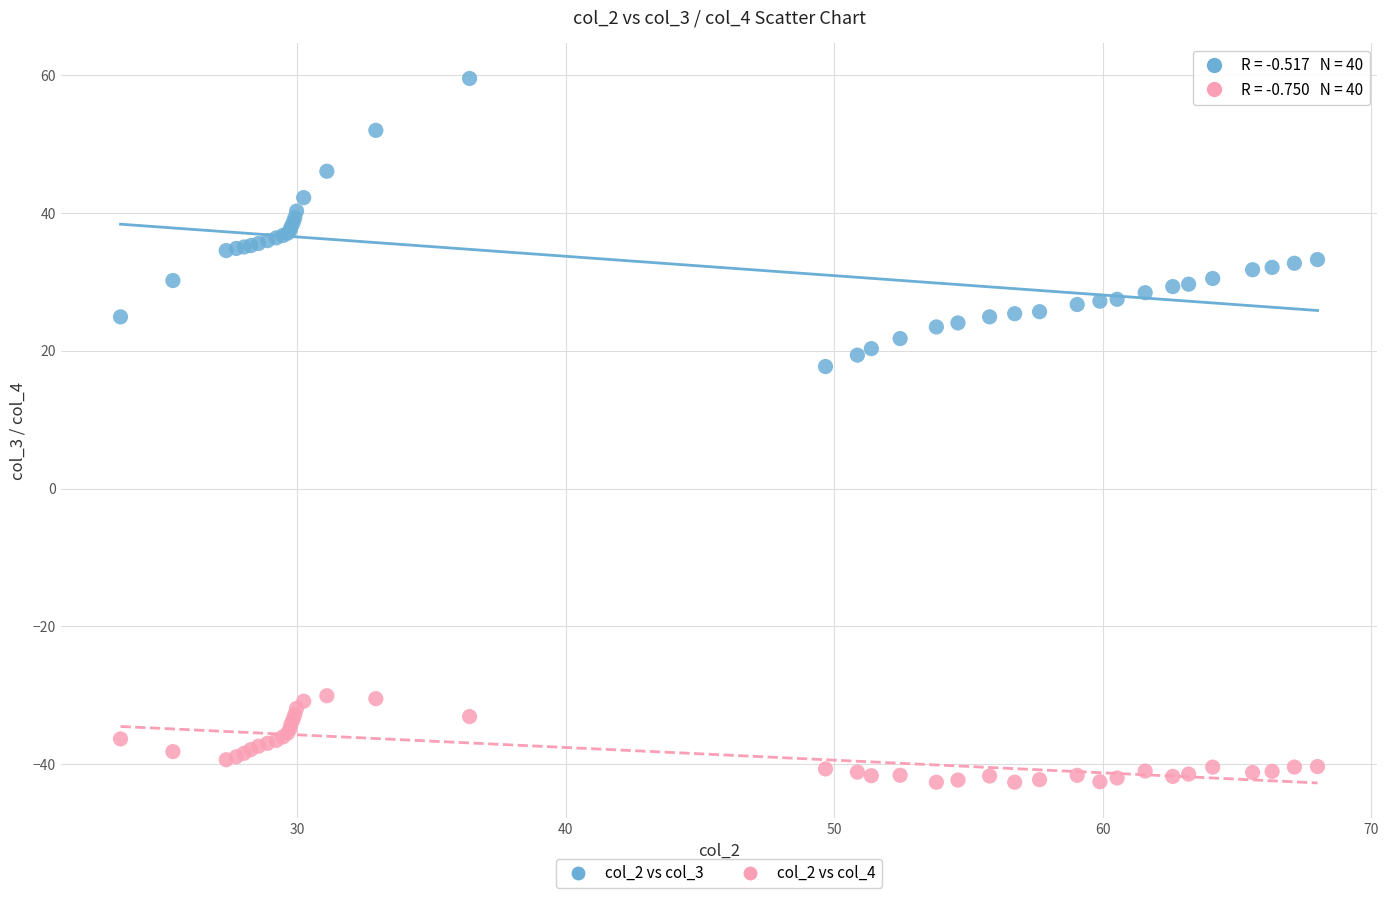

Which series has the largest Y range (max minus min)?

col_2 vs col_3